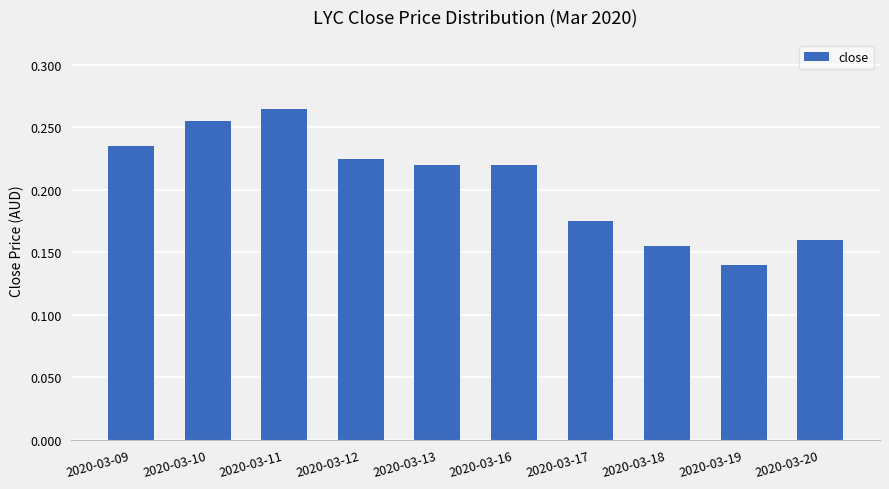

What is the change in value from 2020-03-16 to 2020-03-20?

-0.1